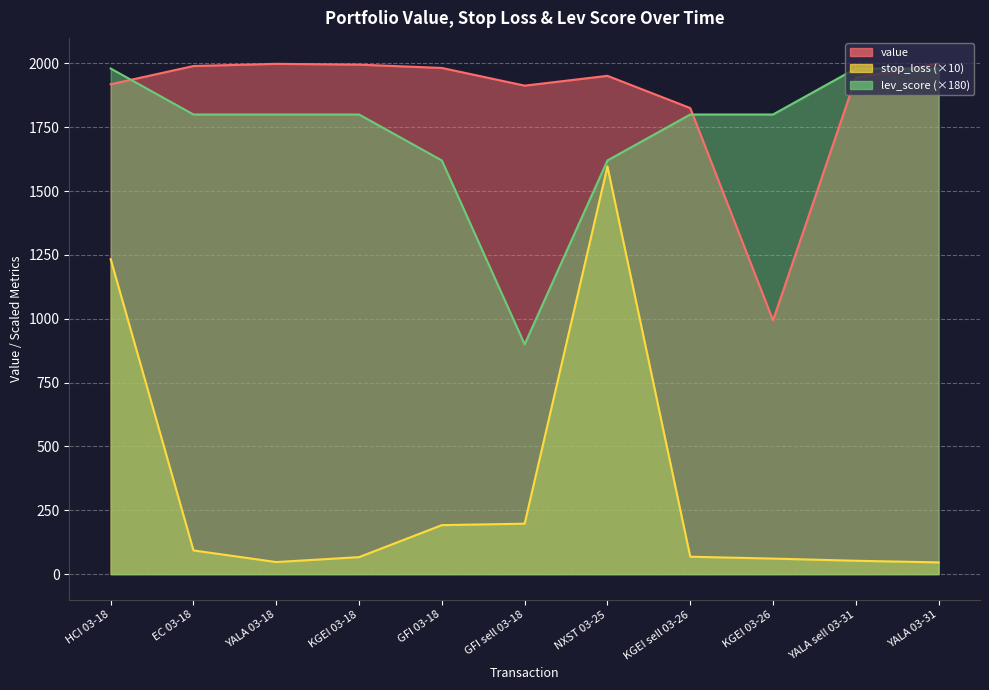

What position from the right is GFI 03-18?

7